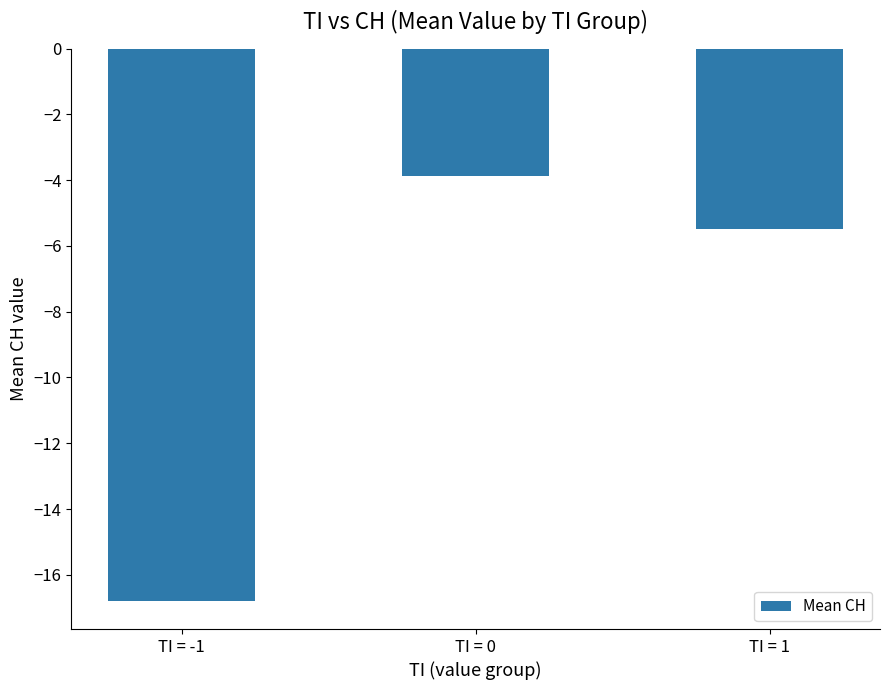

Reading right to left, list all the values displayed in this chart.

-5.5	-3.9	-16.8